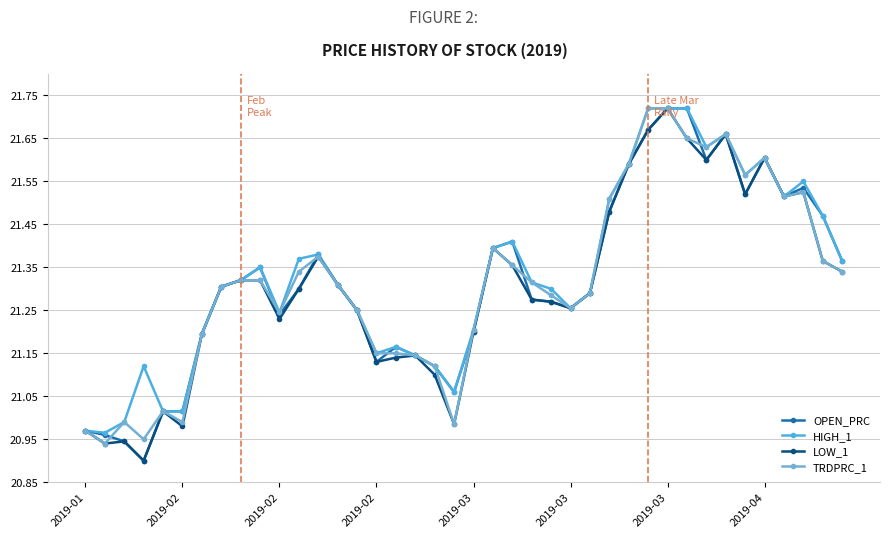

At how many categories does at least one series exceed 21?

37